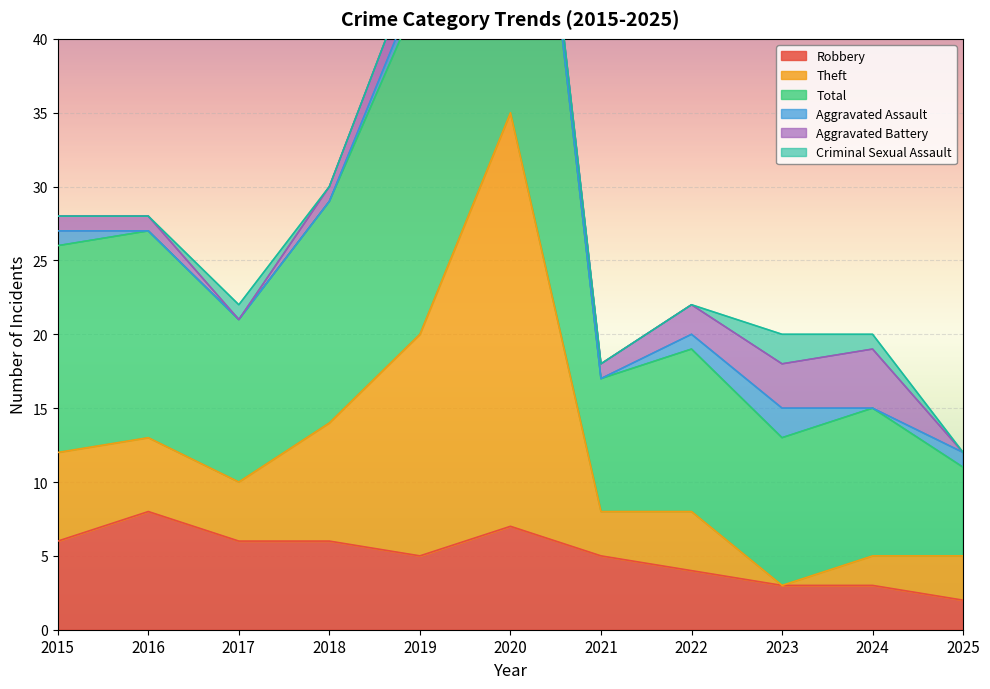

Is it true that Robbery equals 5 at 2021?

True